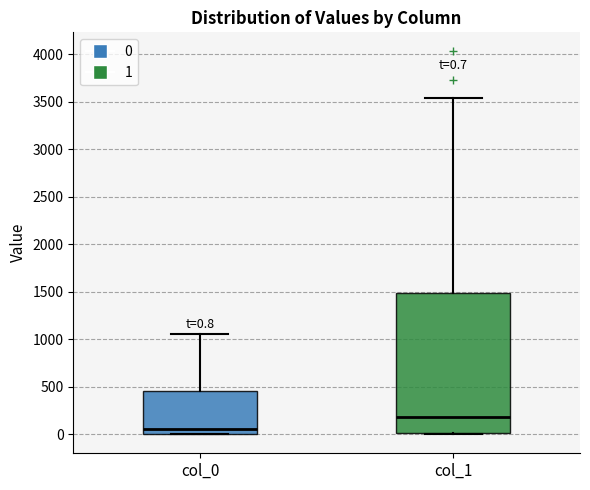

Comparing the boxes themselves (not the whiskers), which one is the tallest?

col_1